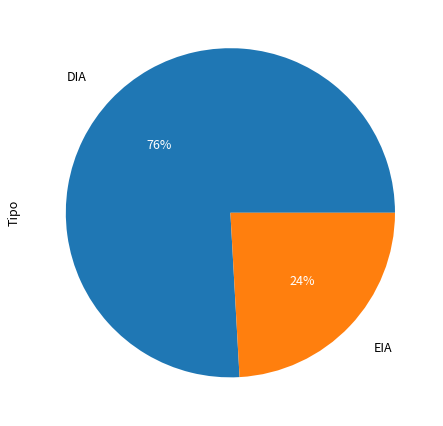

To the nearest percent, what is the average slice percentage?

50%